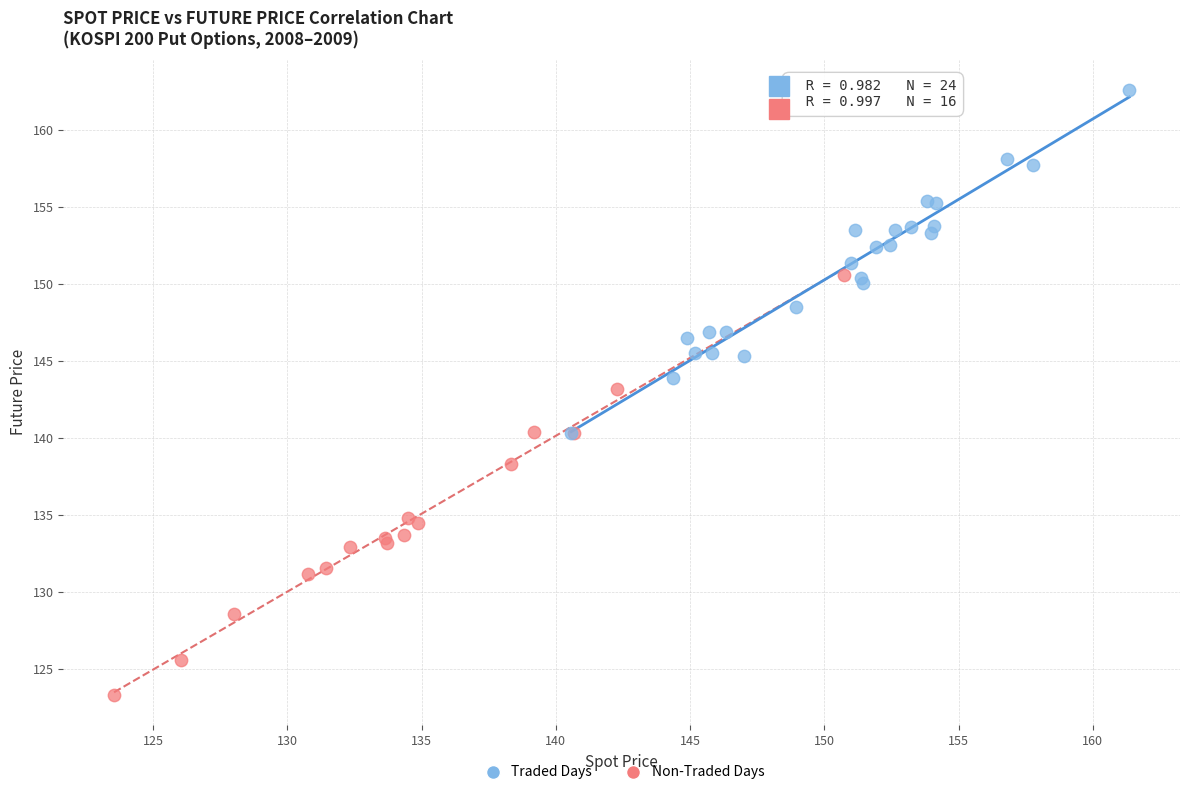

Which series has the largest Y range (max minus min)?

Non-Traded Days